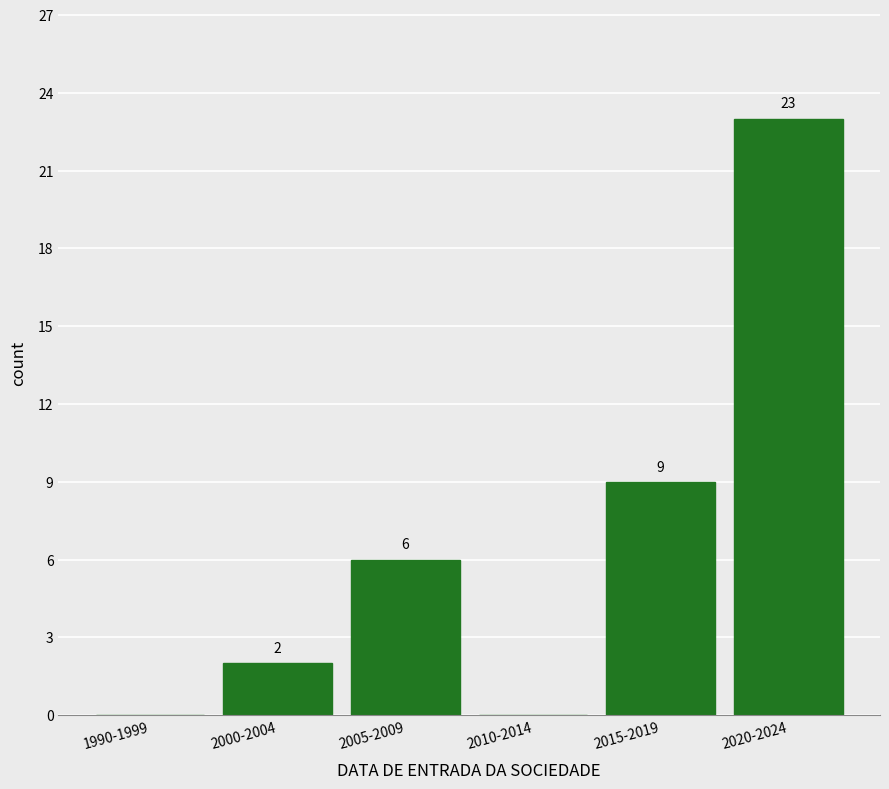

Reading left to right, transcribe all the data shown in this chart.

1990-1999=0	2000-2004=2	2005-2009=6	2010-2014=0	2015-2019=9	2020-2024=23